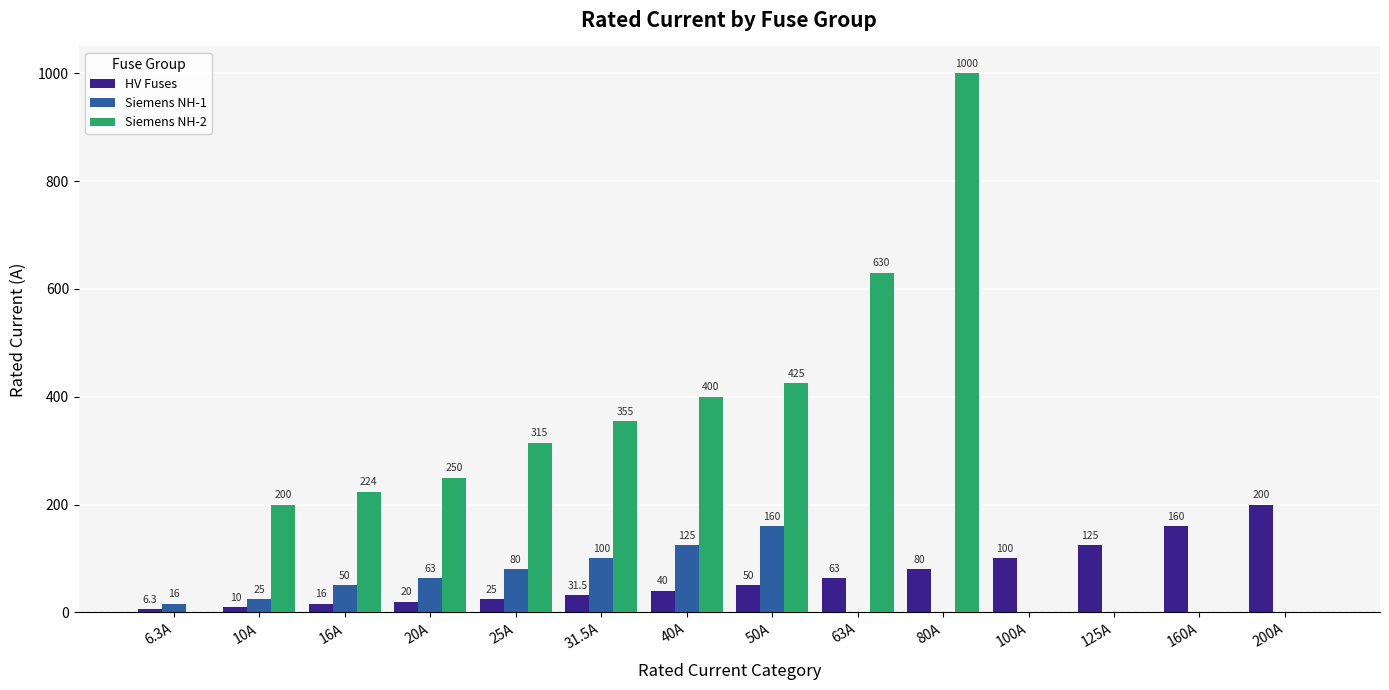

Reading left to right, extract all data points from this chart.

HV Fuses: 6.3A=6.3	10A=10.0	16A=16.0	20A=20.0	25A=25.0	31.5A=31.5	40A=40.0	50A=50.0	63A=63.0	80A=80.0	100A=100.0	125A=125.0	160A=160.0	200A=200.0
Siemens NH-1: 6.3A=16.0	10A=25.0	16A=50.0	20A=63.0	25A=80.0	31.5A=100.0	40A=125.0	50A=160.0	63A=0.0	80A=0.0	100A=0.0	125A=0.0	160A=0.0	200A=0.0
Siemens NH-2: 6.3A=0.0	10A=200.0	16A=224.0	20A=250.0	25A=315.0	31.5A=355.0	40A=400.0	50A=425.0	63A=630.0	80A=1000.0	100A=0.0	125A=0.0	160A=0.0	200A=0.0